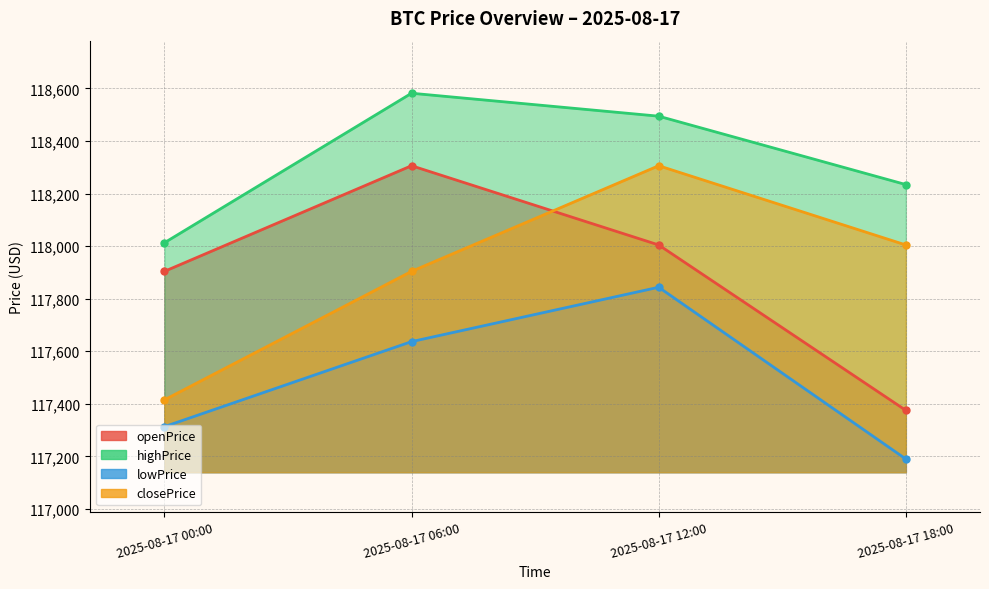

What is the total value across all series at 2025-08-17 18:00?

470803.2